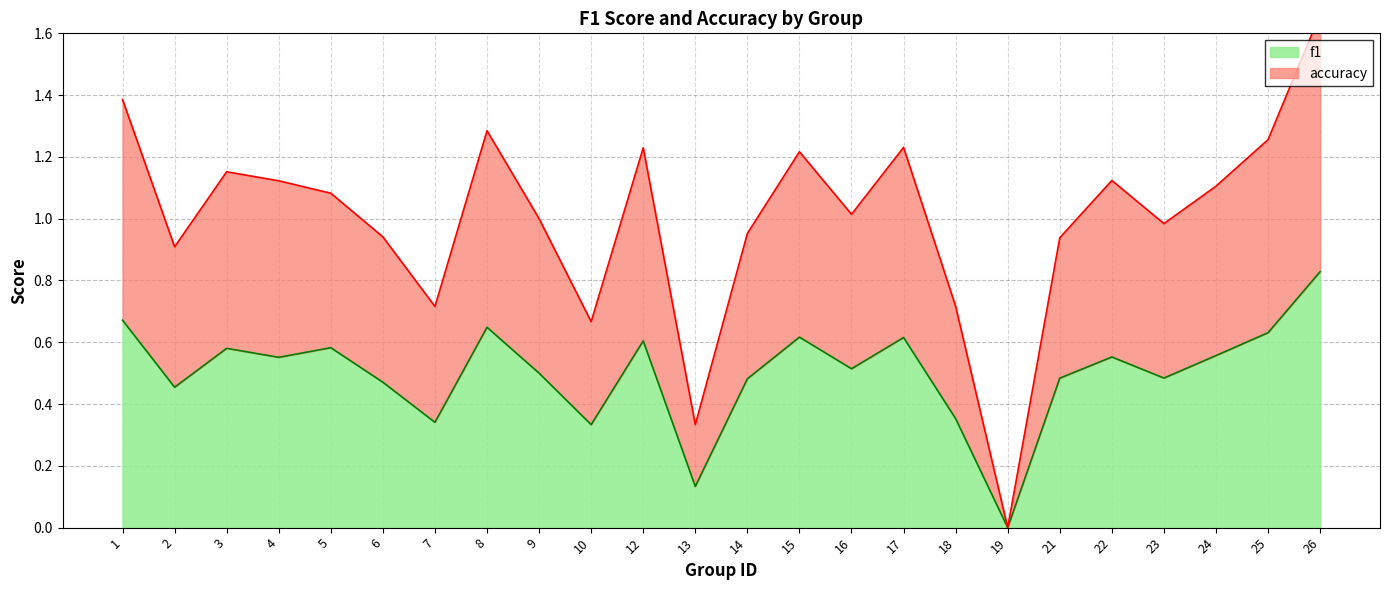

At which label is f1 closest to 0?

19